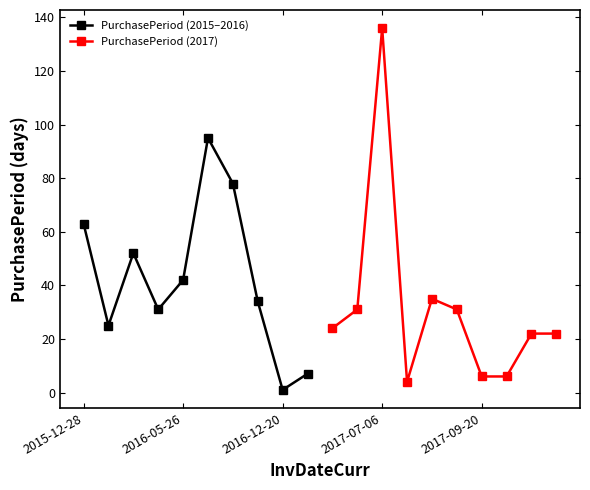

True or false: PurchasePeriod (2015–2016) has more than 0 interior local peaks.

True